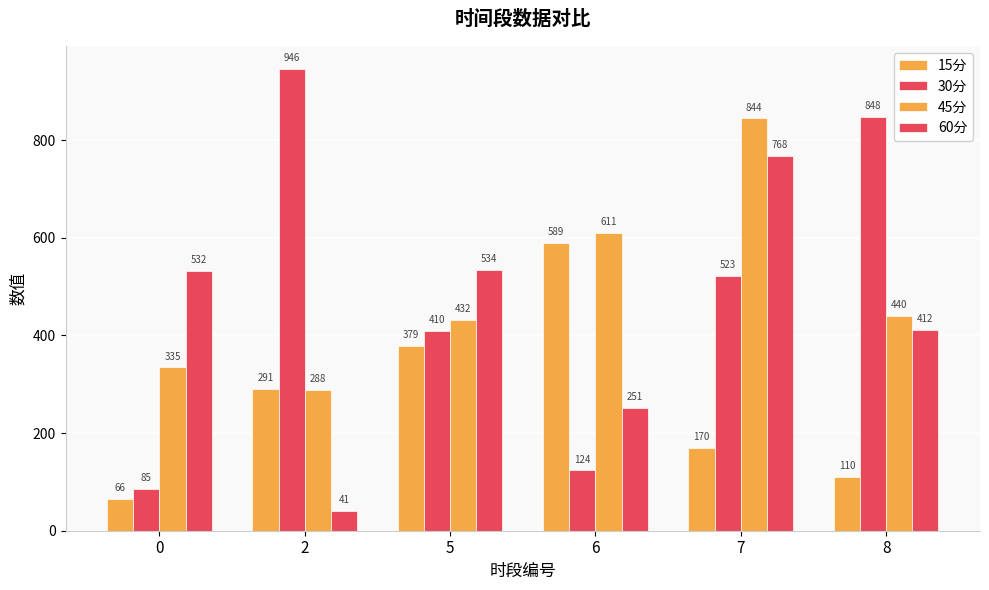

Are the bars grouped side by side (vs. stacked)?

Yes